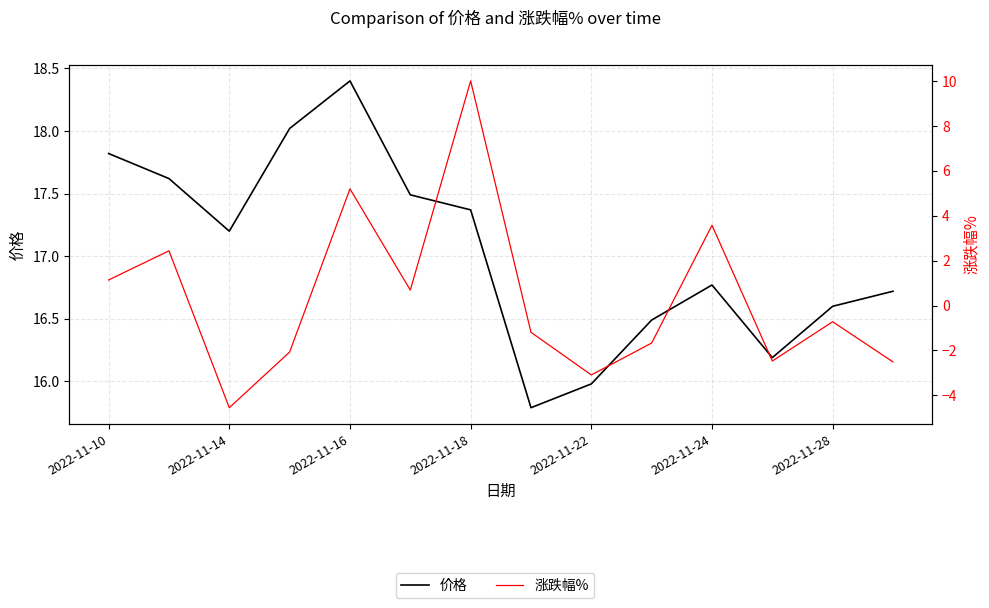

Is this an area chart (filled region under the line)?

No